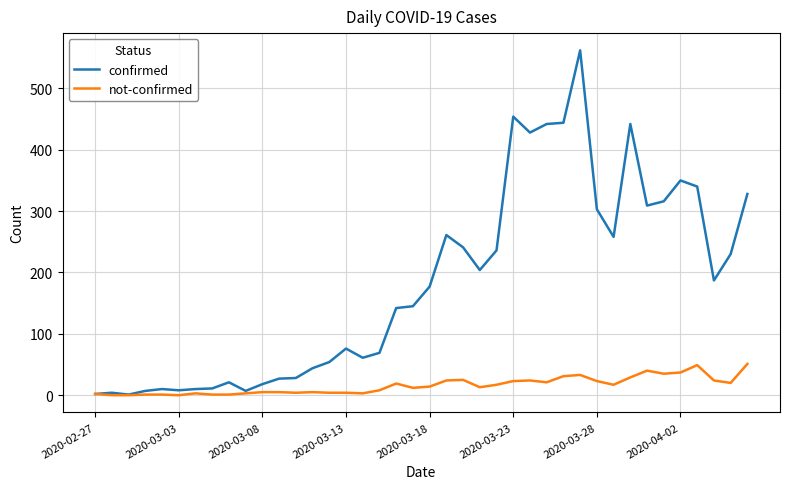

List the series in order of their peak value, highest first.

confirmed, not-confirmed